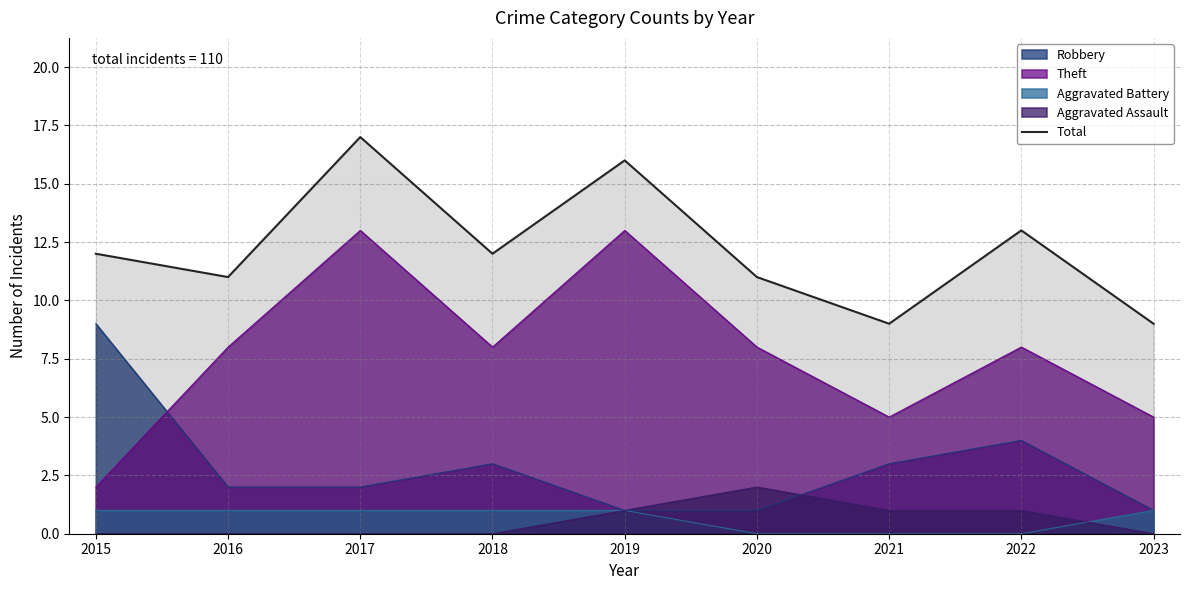

List the labels in order of value, largest first.

2017, 2019, 2022, 2015, 2018, 2016, 2020, 2021, 2023